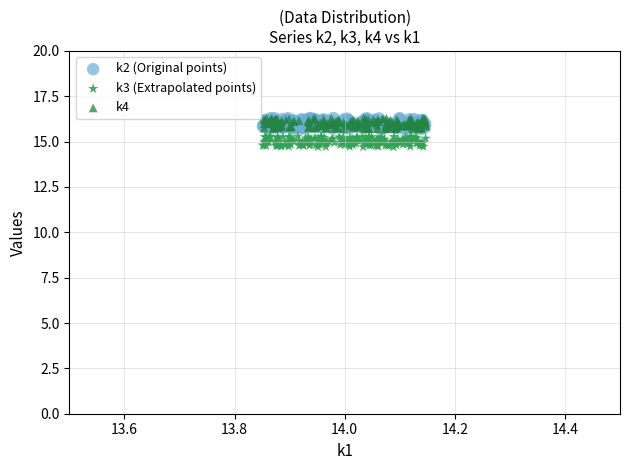

Which series contains the lowest Y value?

k3 (Extrapolated points)